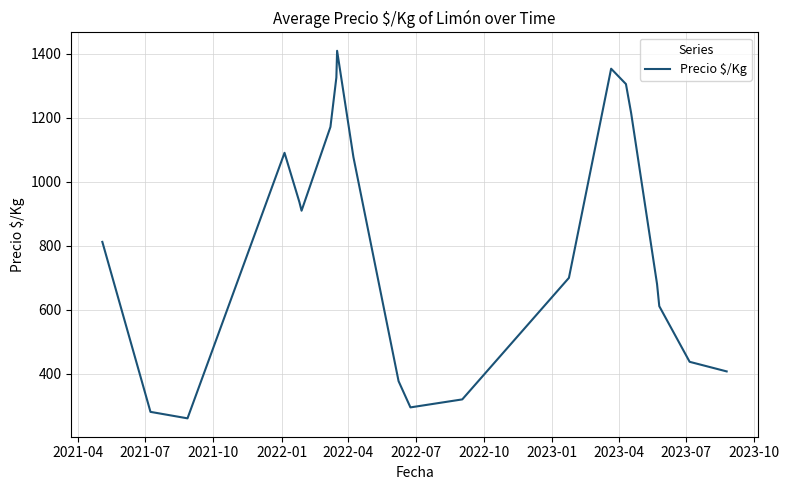

What is the minimum value shown in the chart?

260.8